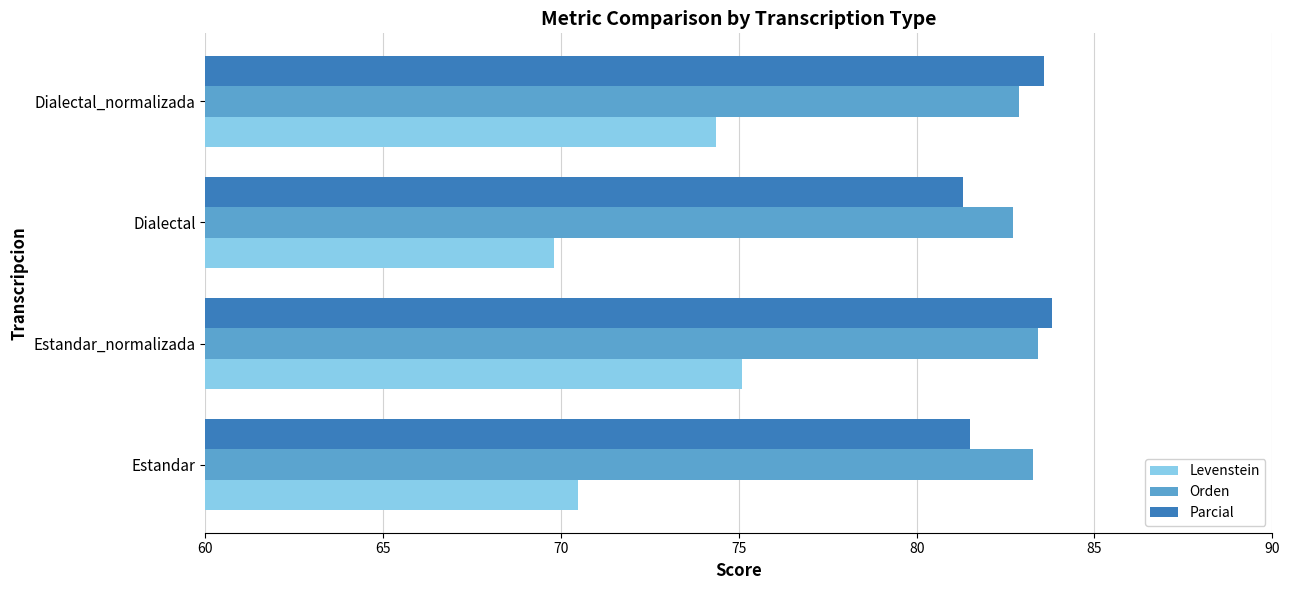

What is the total value across all series at Estandar_normalizada?

242.3